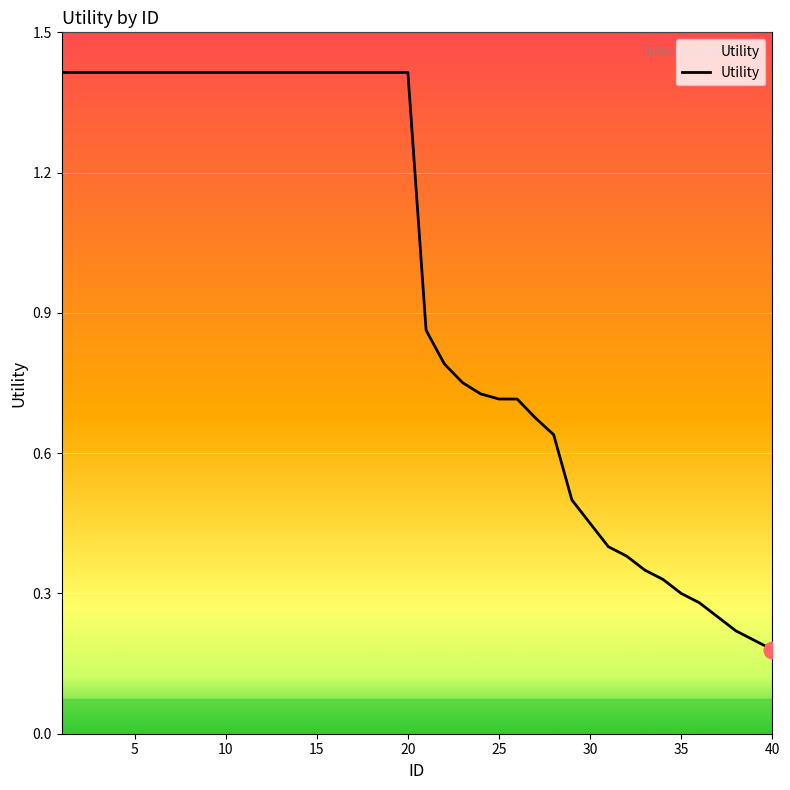

What is the maximum value shown in the chart?

1.4